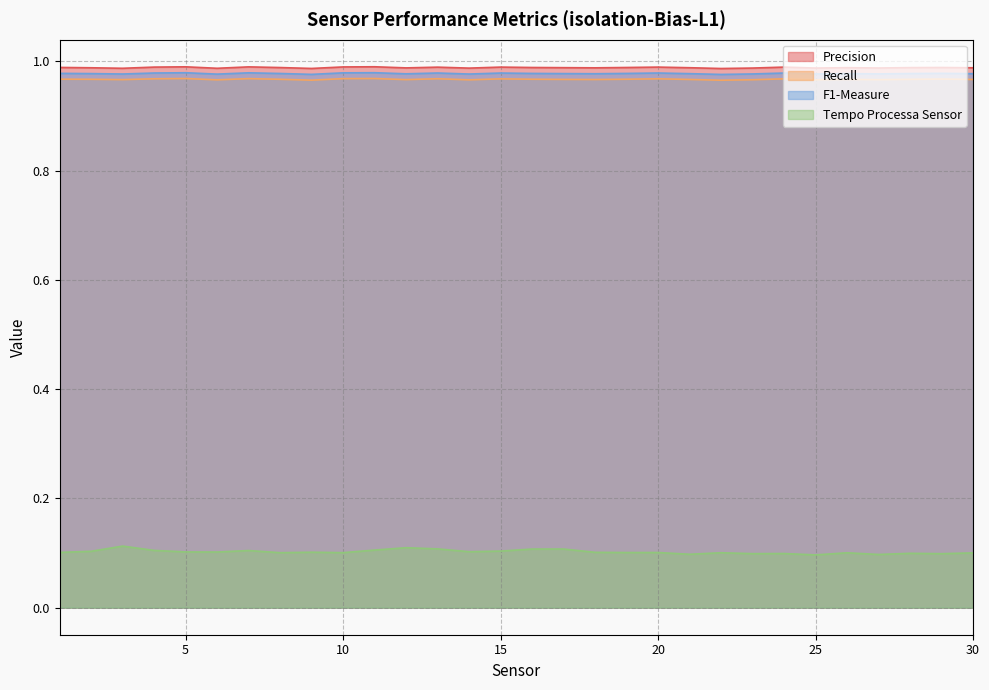

Which series has the largest total across all categories?

Precision